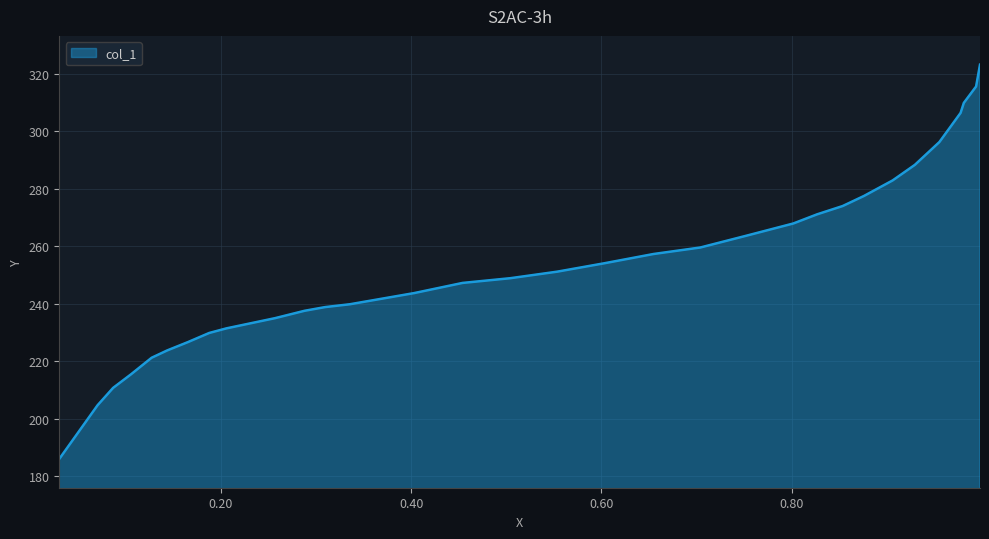

What is the maximum value shown in the chart?

323.1